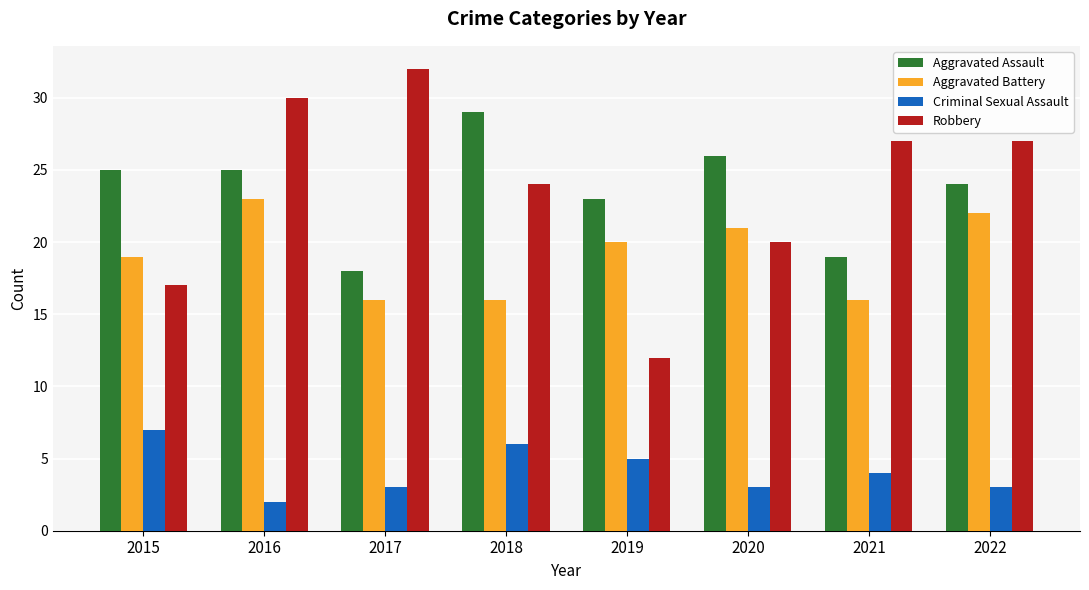

What is the value of the Aggravated Assault bar at the 1st from the left?

25